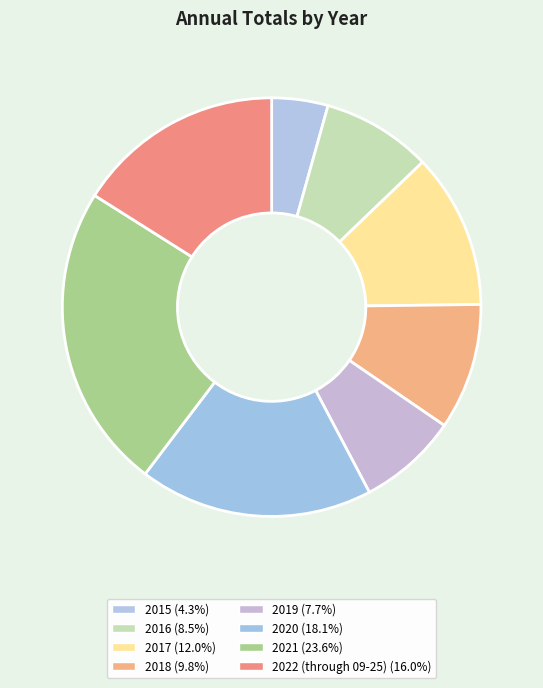

Between 2016 and 2020, which is larger?

2020